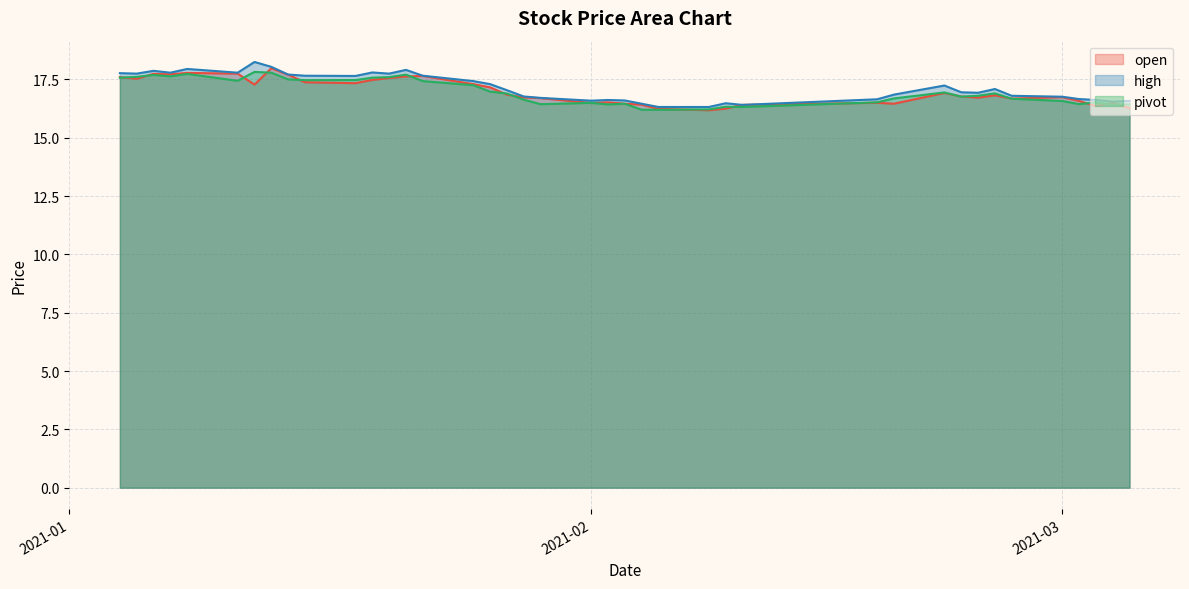

What is the smallest value displayed?

16.2